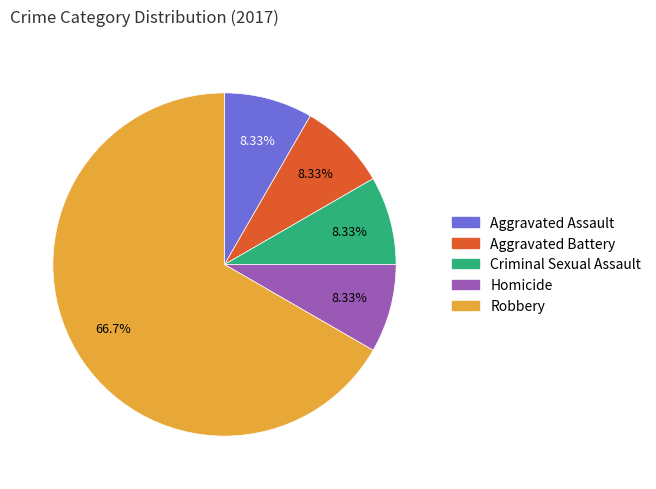

What is the ratio of the value at Homicide to the value at Aggravated Battery?

1.0